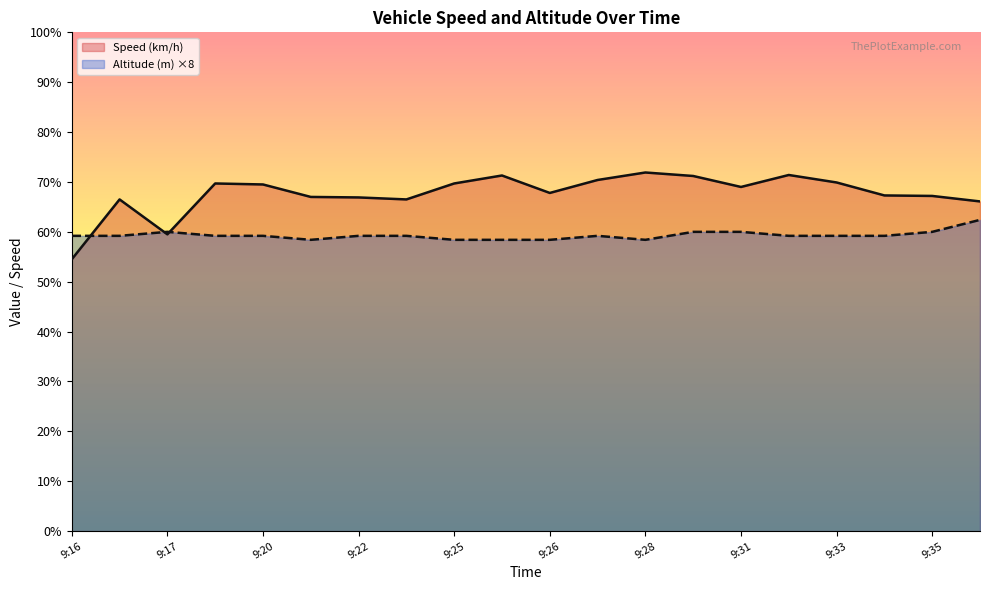

The value of Altitude (m) at 9:35 is 90.0. True or false?

False